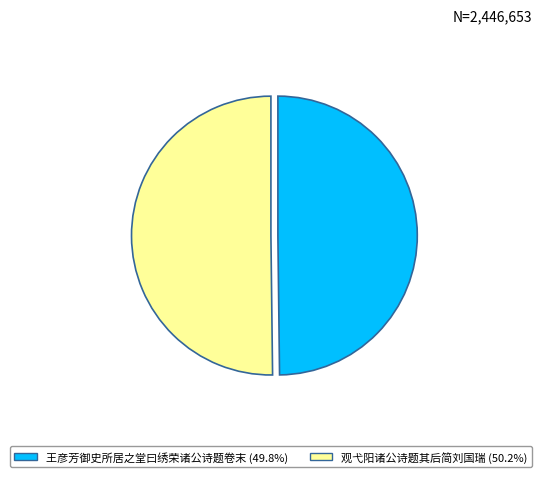

What is the ratio of the value at 王彦芳御史所居之堂曰绣荣诸公诗题卷末 (49.8%) to the value at 观弋阳诸公诗题其后简刘国瑞 (50.2%)?

1.0